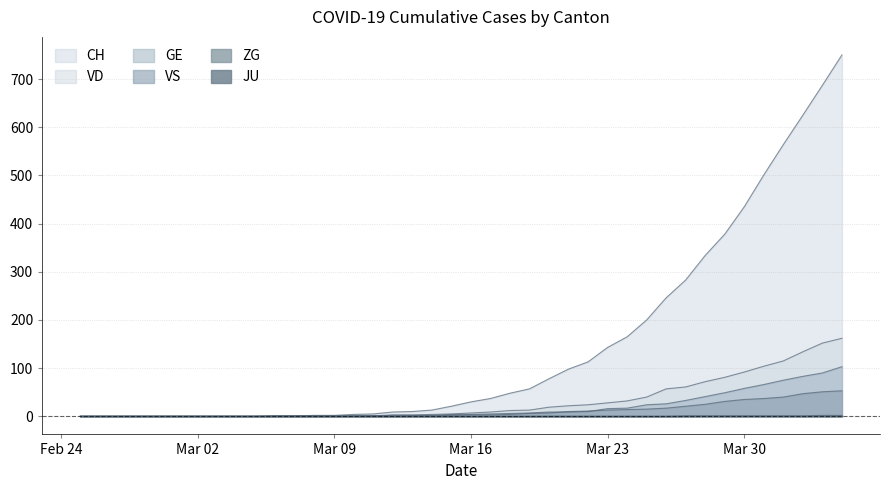

True or false: GE has a value of 25 at Mar 30.

False